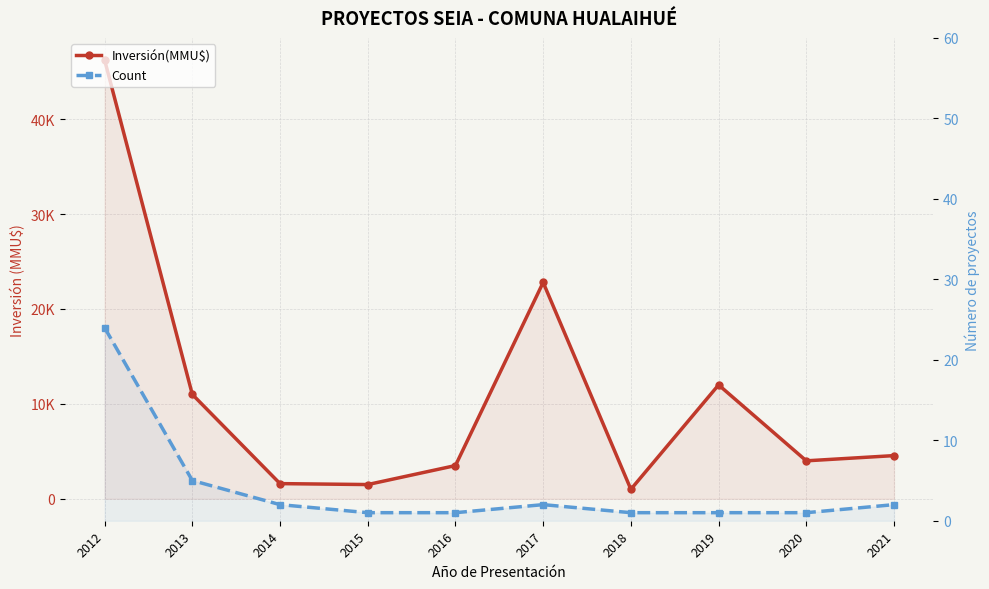

Which series has the largest total across all categories?

Inversión(MMU$)